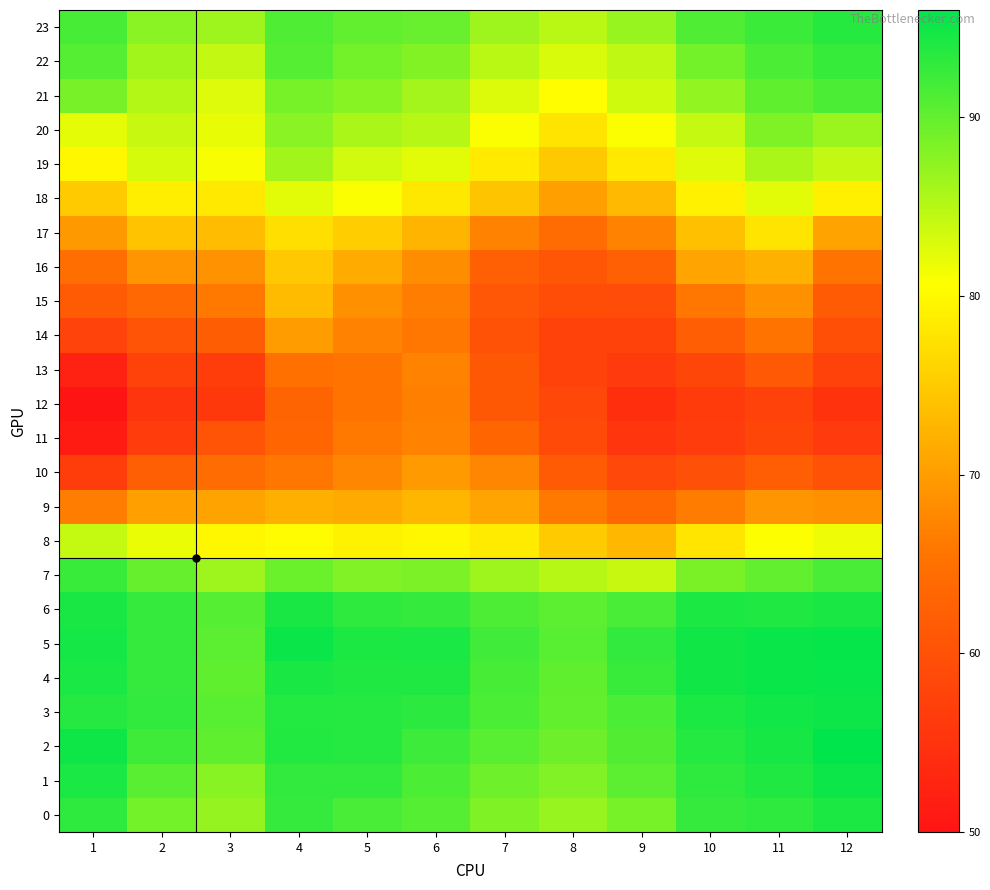

Rank the series by their maximum value, from lowest to highest.

12, 13, 11, 10, 14, 9, 15, 16, 17, 18, 8, 19, 20, 21, 7, 22, 23, 0, 6, 1, 3, 4, 5, 2